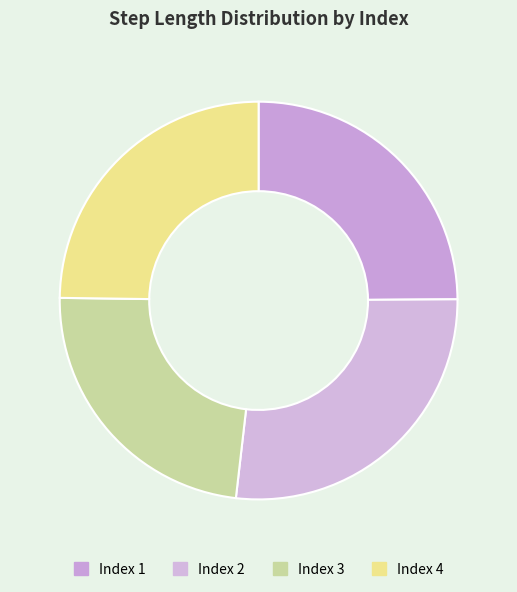

Count the number of slices in the pie.

4